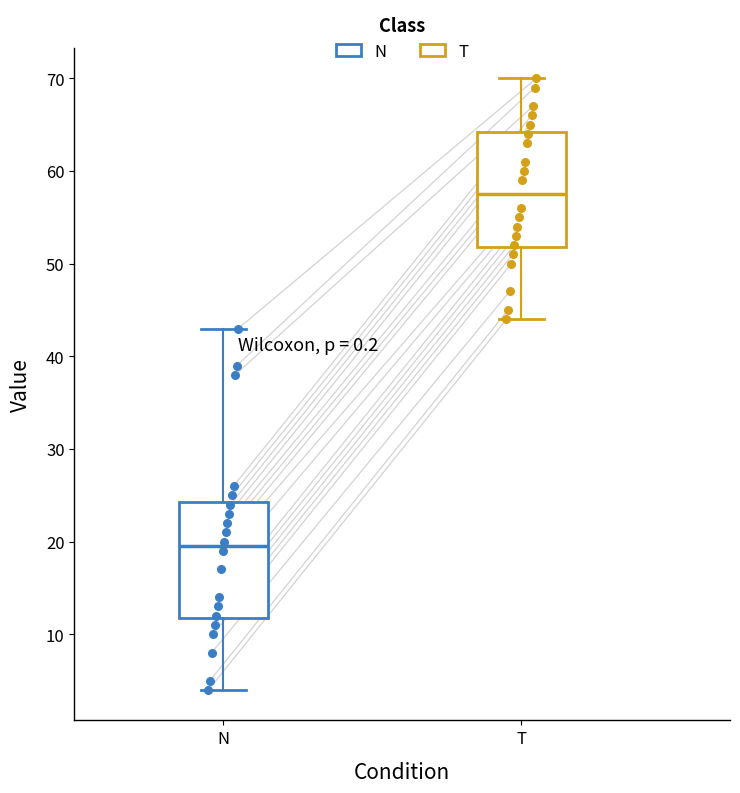

Where does the lower whisker of the box for T end on the y-axis? The values are not printed on the chart, so give them approximately, as read against the axis.

44